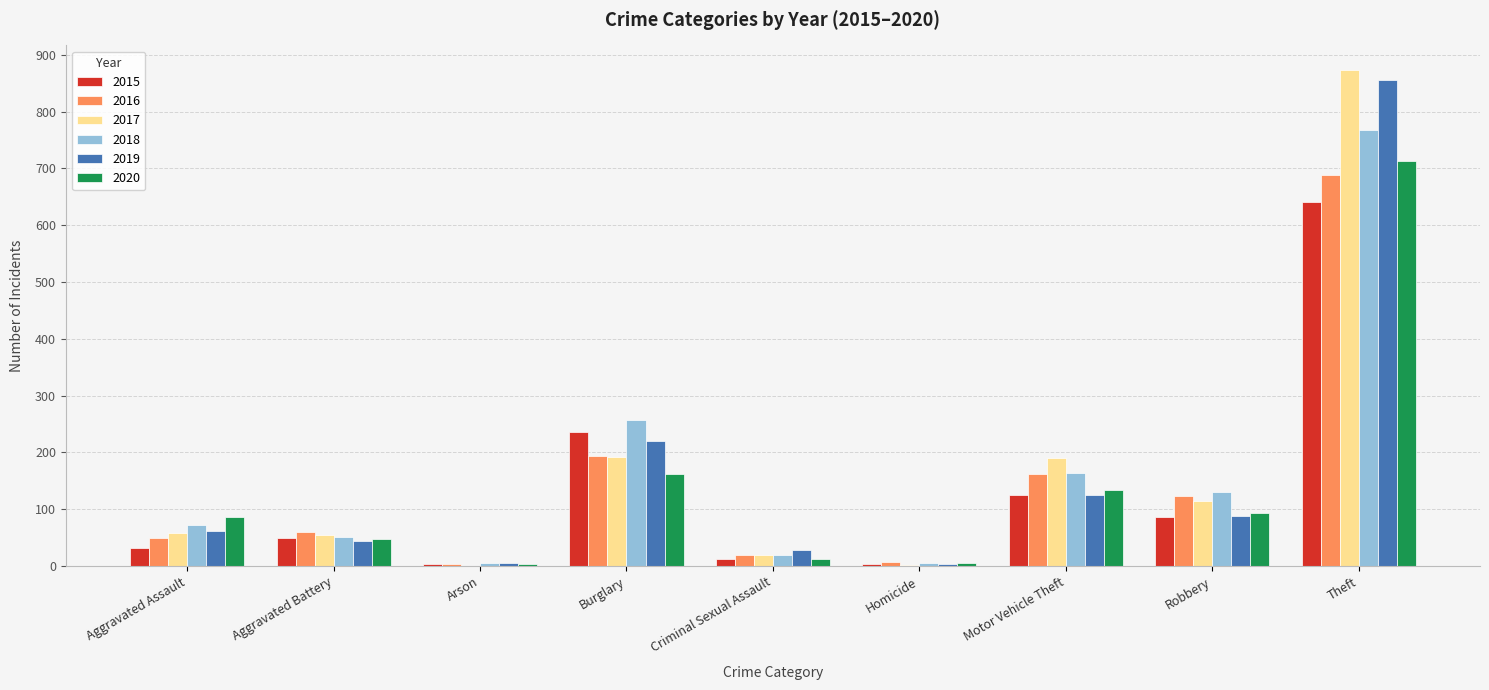

Which series changed the most between Aggravated Battery and Robbery?

2018